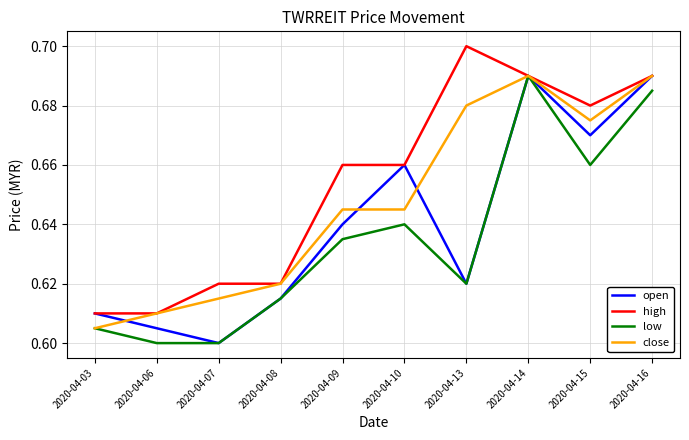

Which series changed the most between 2020-04-08 and 2020-04-16?

open